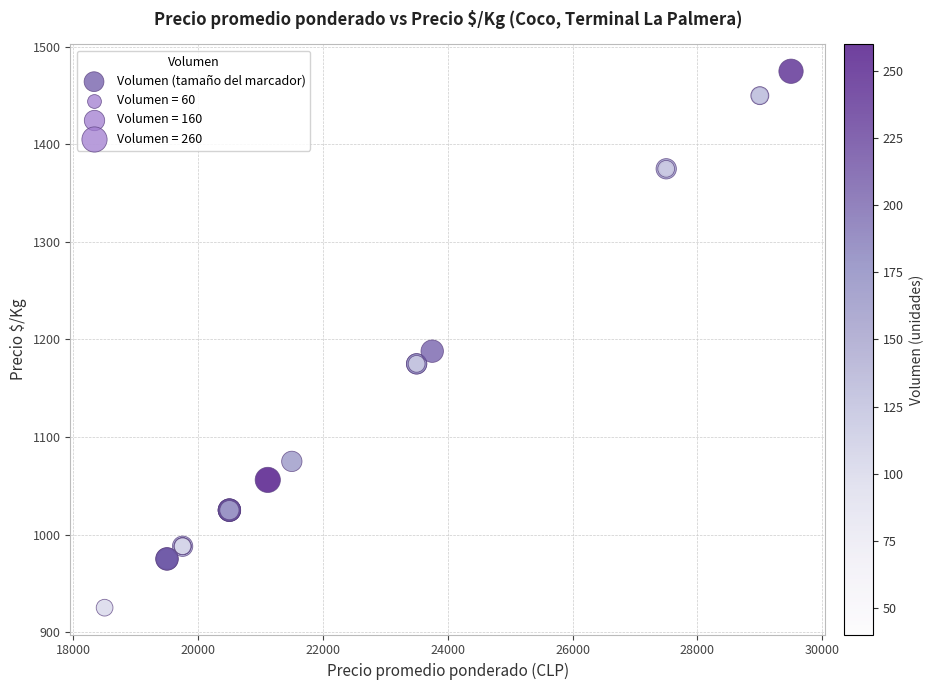

What Y value in the scatter plot is closest to 1200?

1188